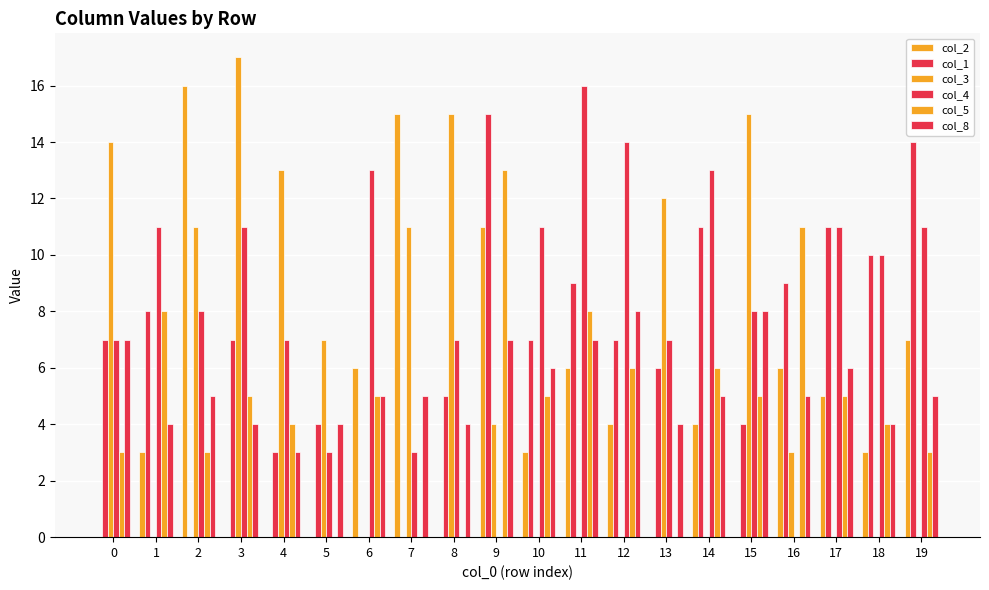

Count the number of categories in the chart.

20